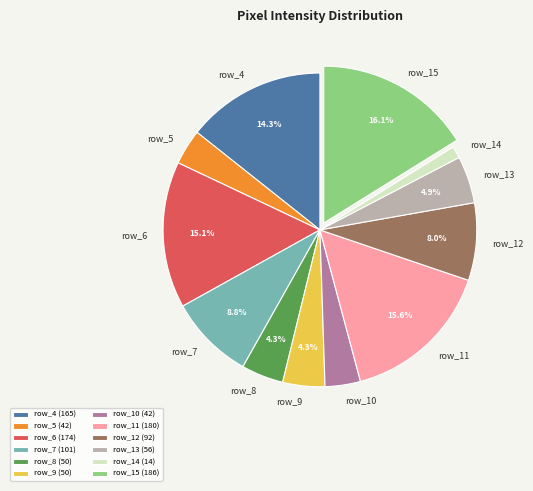

Which category has the smallest portion of the pie?

row_14